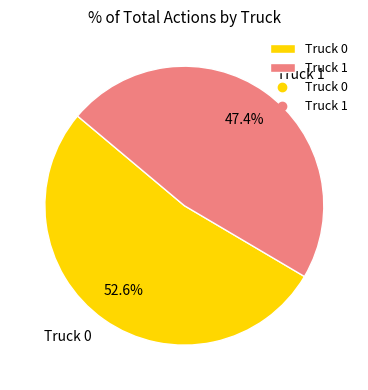

What is the largest slice in the pie chart?

Truck 0